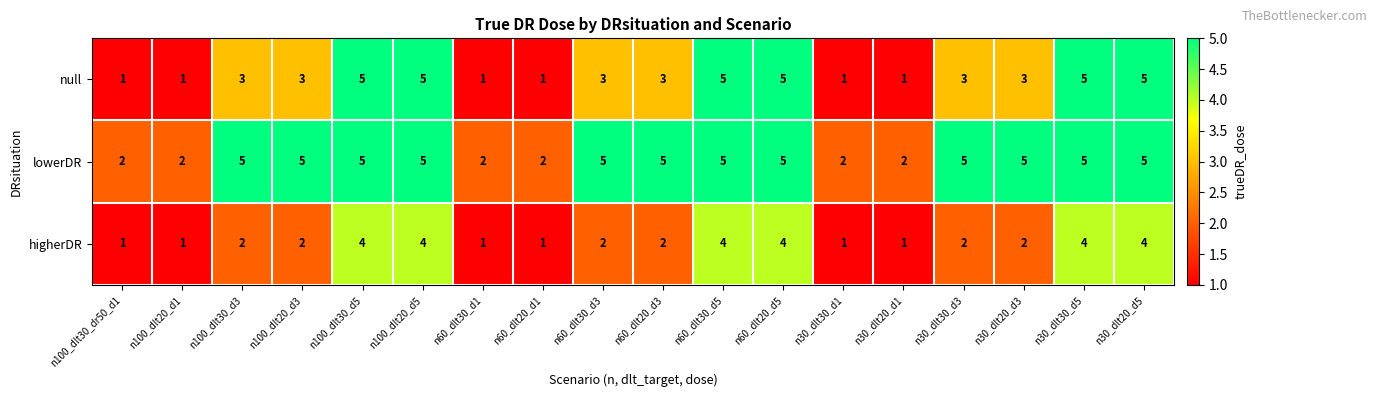

What is the highest value of the lowerDR series?

5